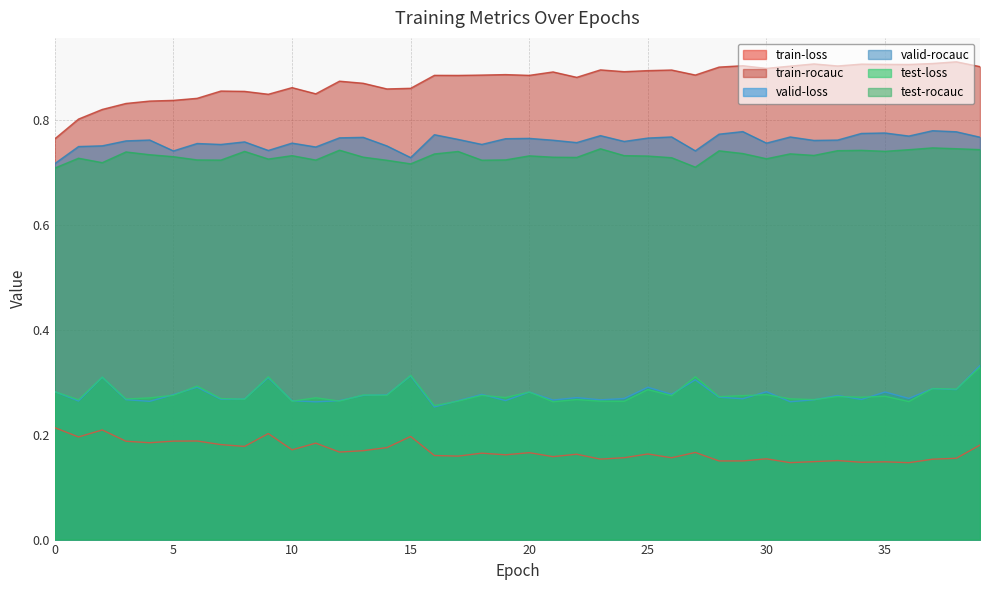

What are all the series names shown in the legend?

train-loss, train-rocauc, valid-loss, valid-rocauc, test-loss, test-rocauc